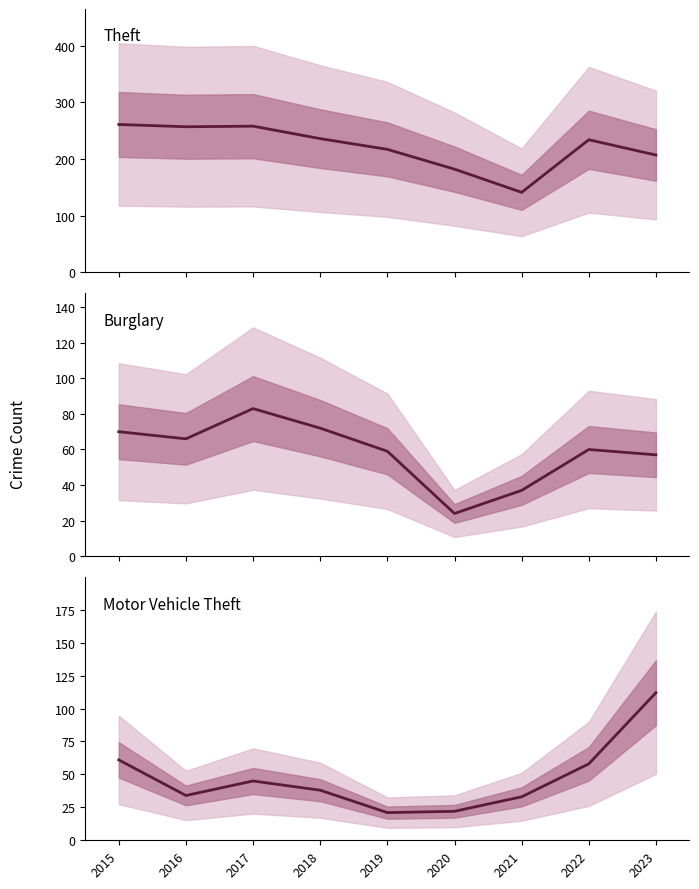

What is the total value across all series at 2018?

346